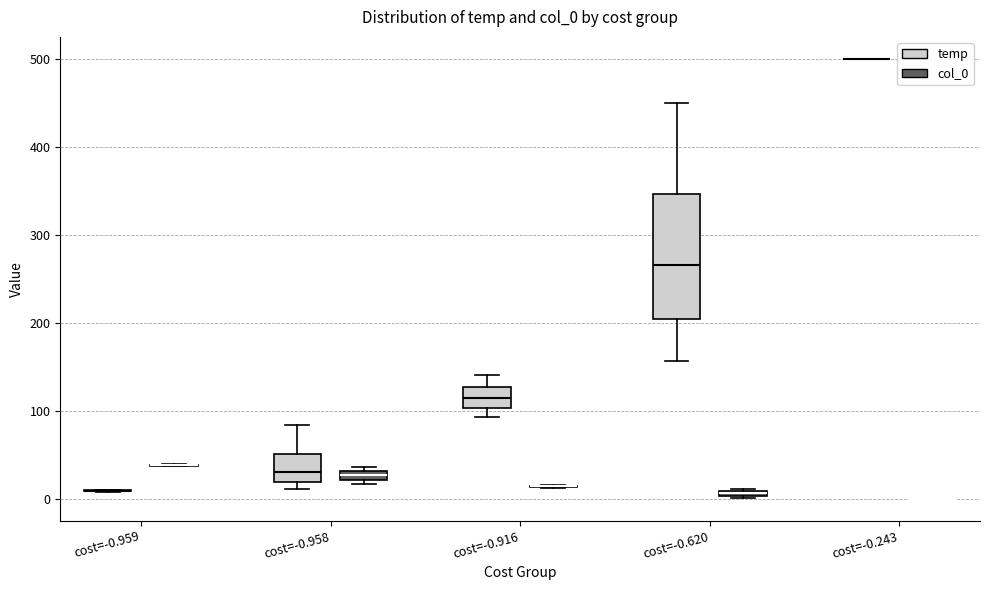

Comparing the boxes themselves (not the whiskers), which one is the tallest?

cost=-0.620 (temp)